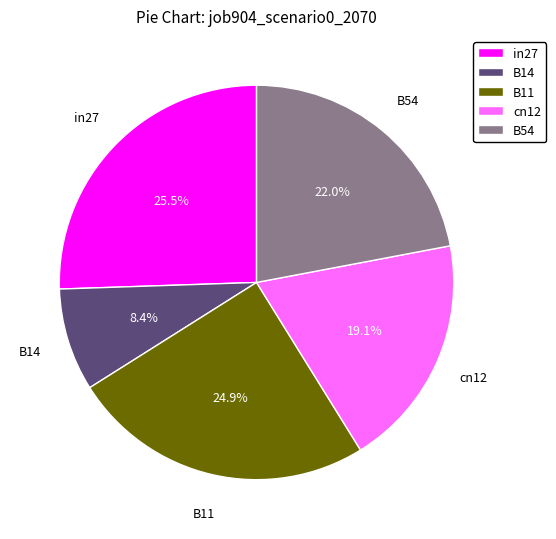

Which category has the biggest portion of the pie?

in27